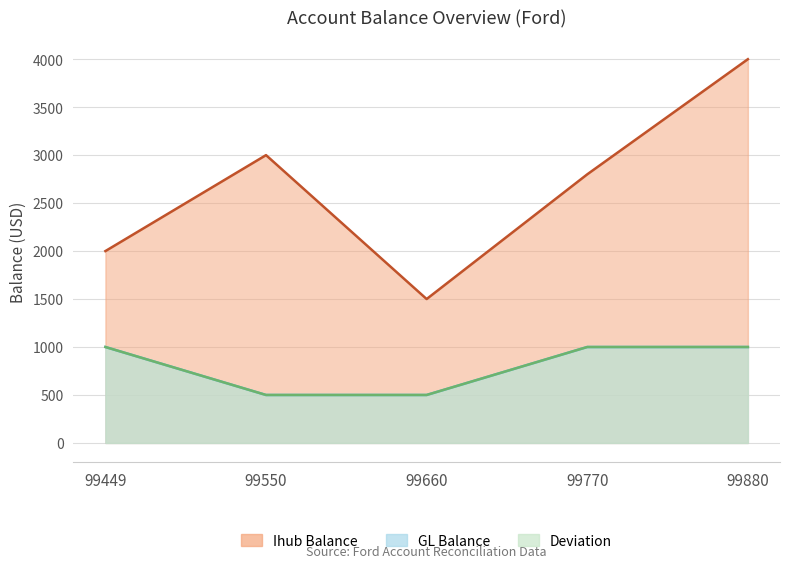

How many data points in Ihub Balance are above 2800?

2